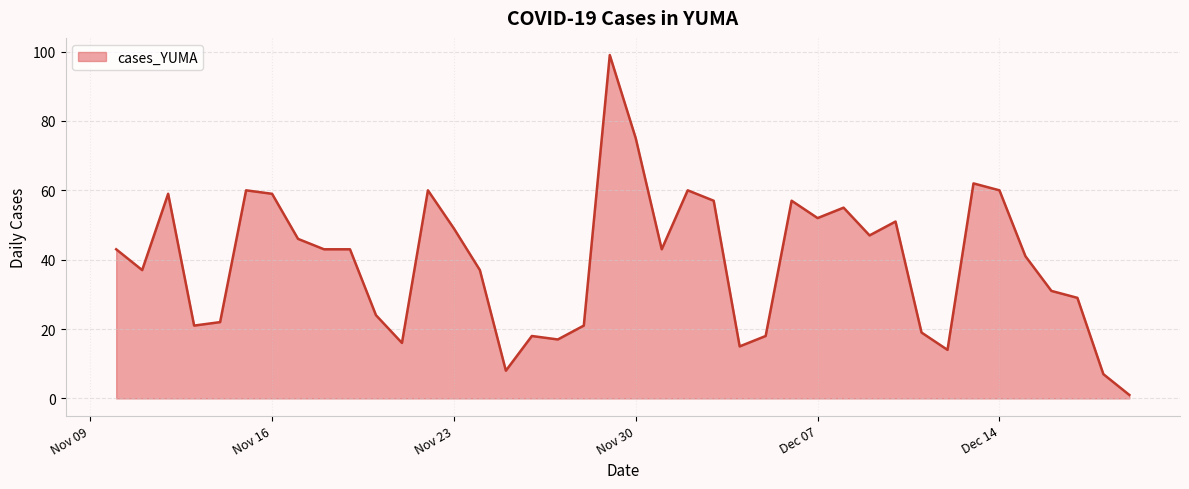

What is the greatest value displayed?

99